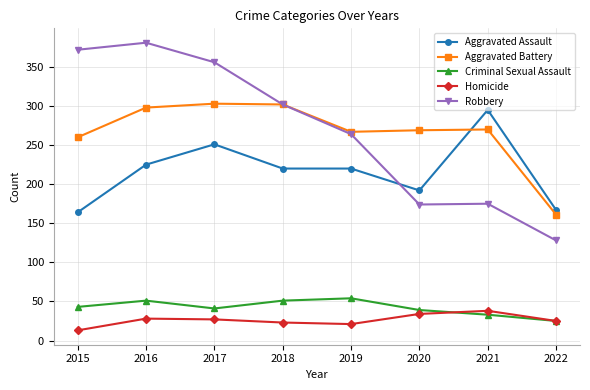

What is the smallest value displayed?

13